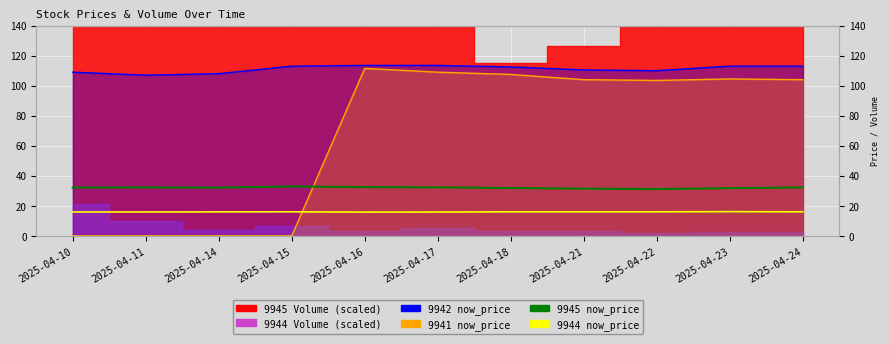

Between 2025-04-11 and 2025-04-14, which is larger?

2025-04-11